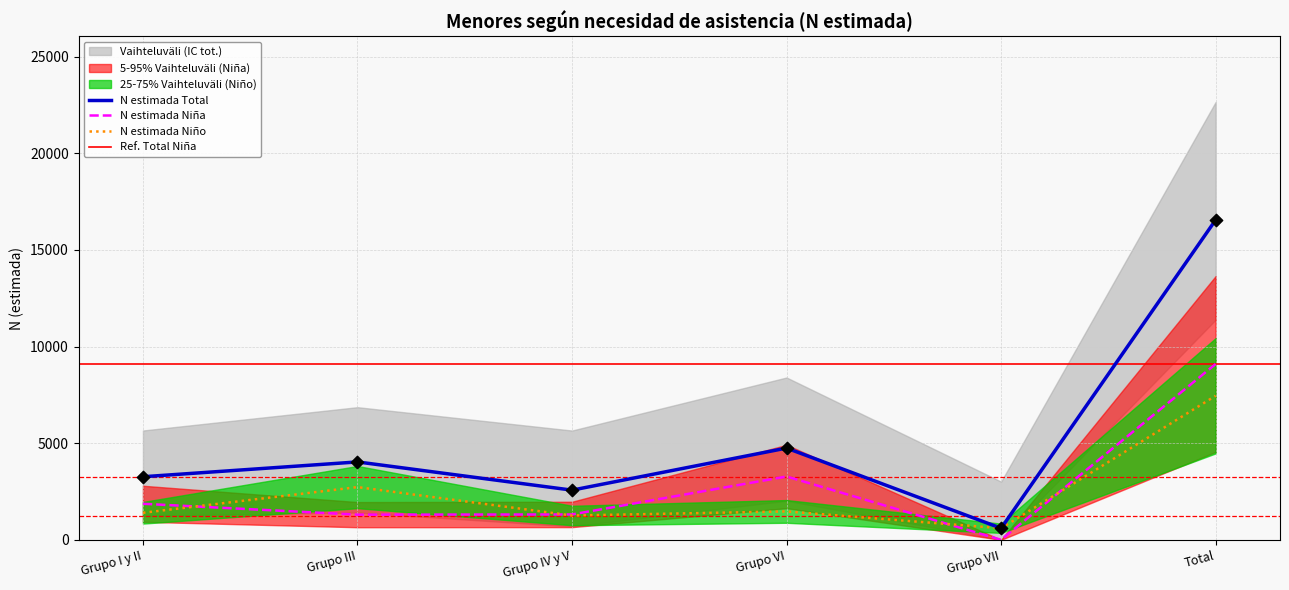

Which series has the largest total across all categories?

N_estimada_total